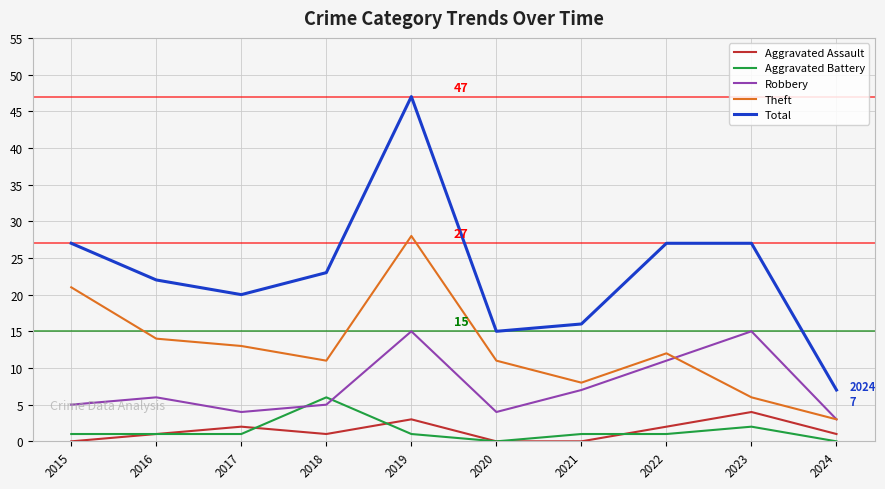

What is the greatest value displayed?

47